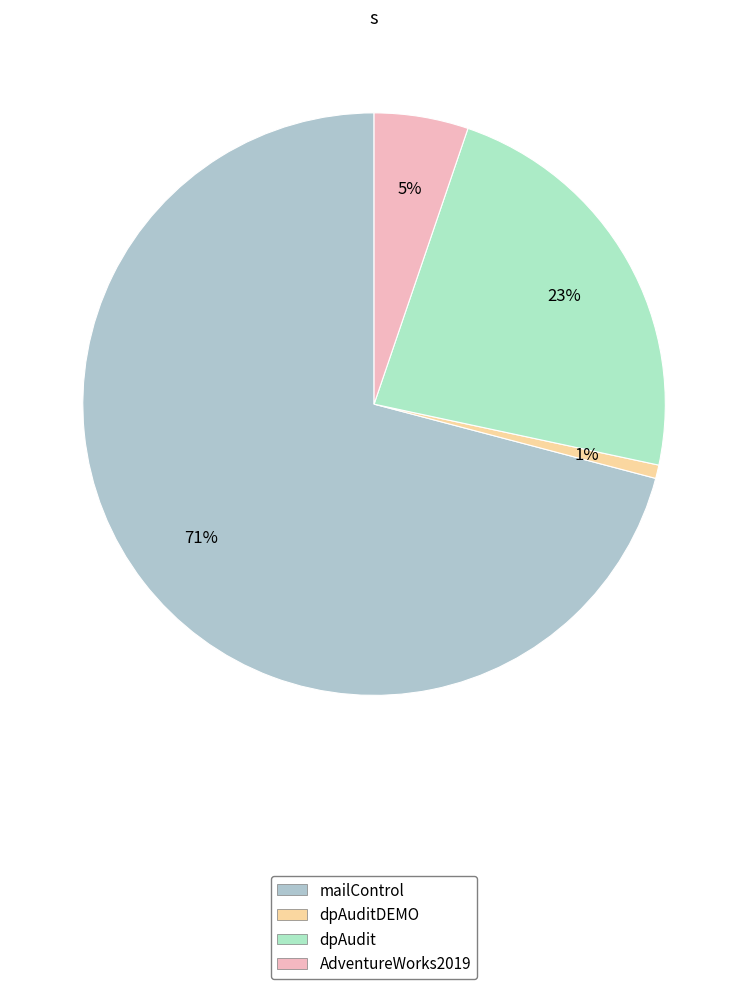

Which category has the smallest portion of the pie?

dpAuditDEMO